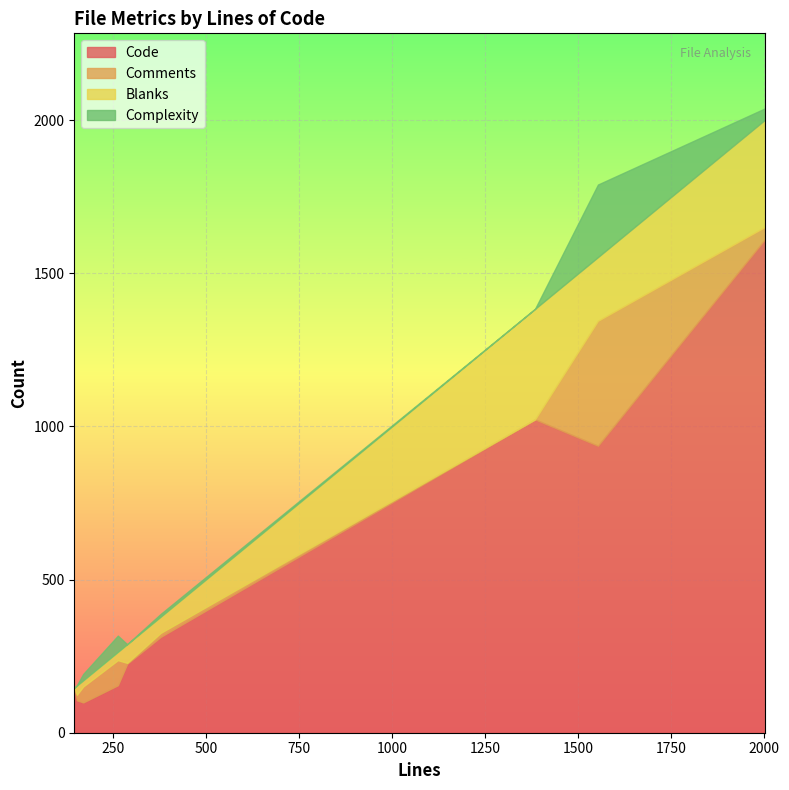

Rank the categories by Code value from highest to lowest.

2002, 1384, 1553, 379, 289, 264, 147, 154, 171